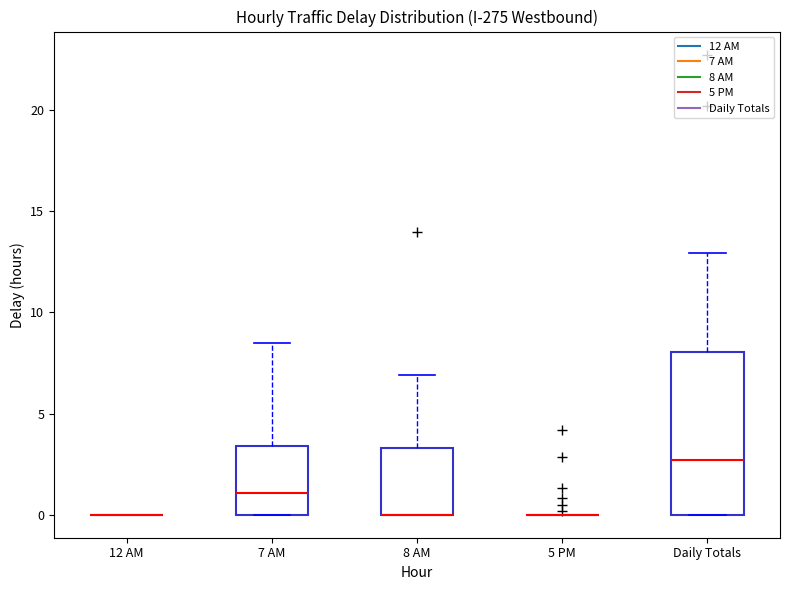

Reading left to right, read every box against the y-axis: the position of its median line, the range the box covers, and the ends of its whiskers. The values are not printed on the chart, so give them approximately, as read against the axis.

12 AM: box collapsed to a line at 0.0, whiskers 0.0 to 0.0
7 AM: median 1.0, box 0.0 to 3.5, whiskers 0.0 to 8.5
8 AM: median 0.0 (drawn on the box's lower edge), box 0.0 to 3.5, whiskers 0.0 to 7.0
5 PM: box collapsed to a line at 0.0, whiskers 0.0 to 0.0
Daily Totals: median 2.5, box 0.0 to 8.0, whiskers 0.0 to 13.0